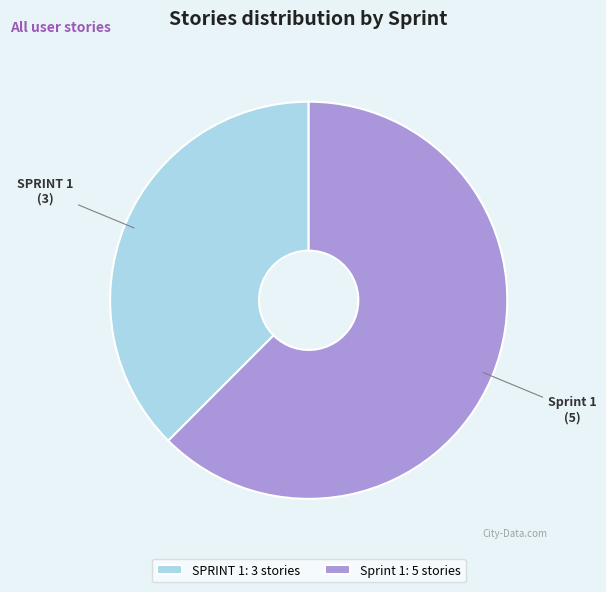

How many slices are in this pie chart?

2